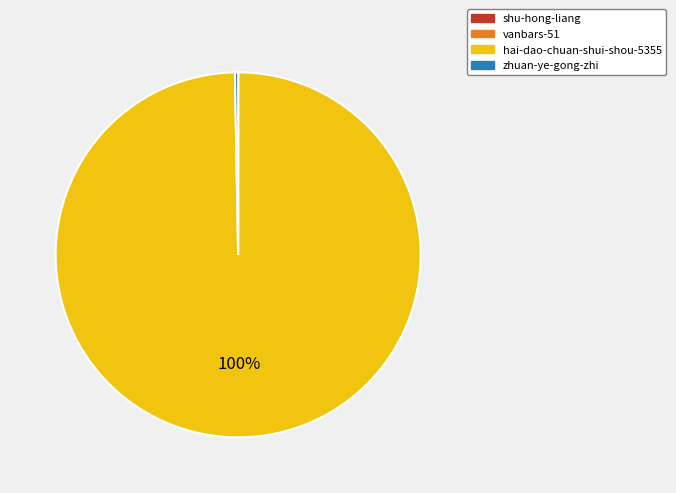

Does any single category account for the majority?

Yes